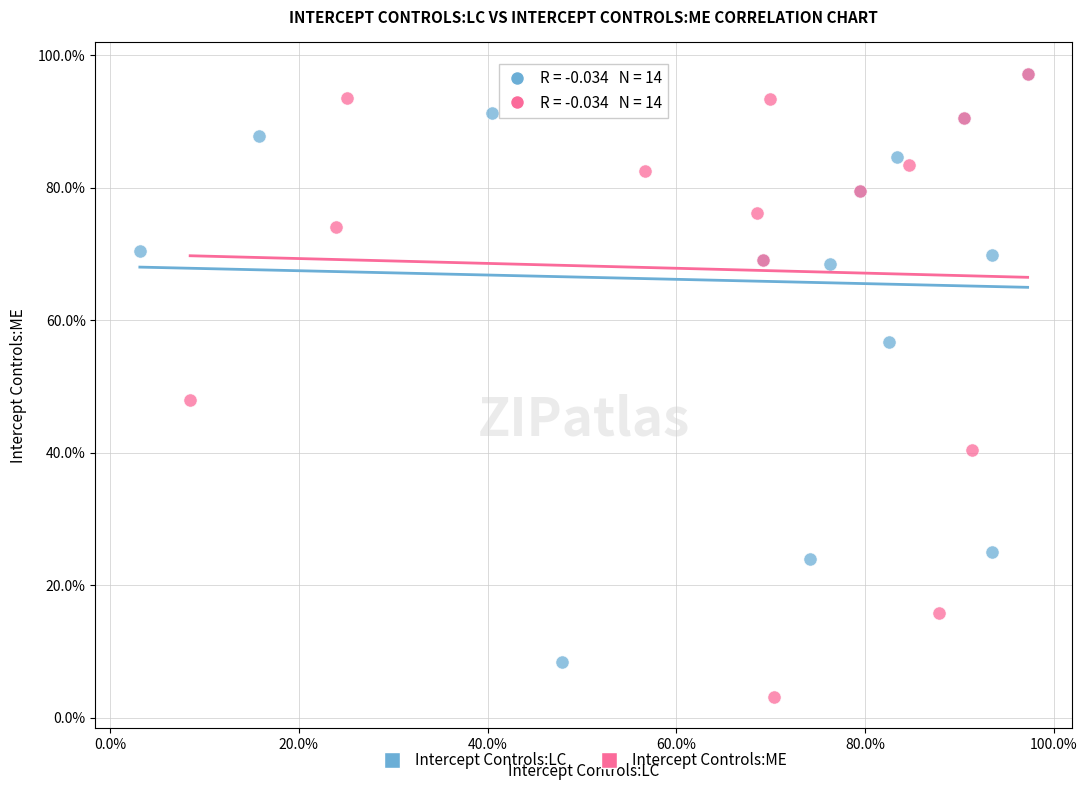

What are all the series names shown in the legend?

Intercept Controls:LC, Intercept Controls:ME